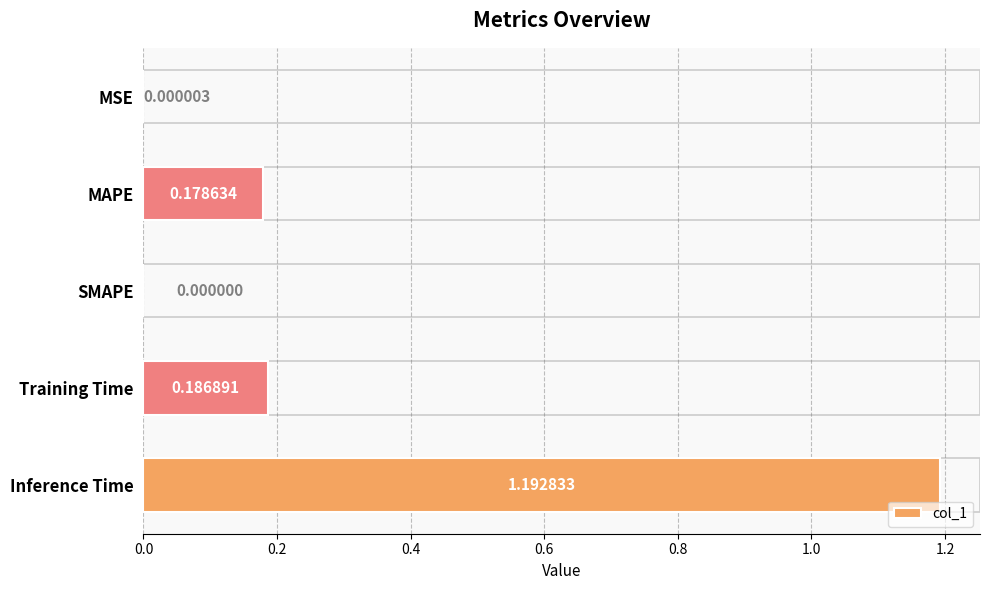

Between Training Time and Inference Time, which is larger?

Inference Time